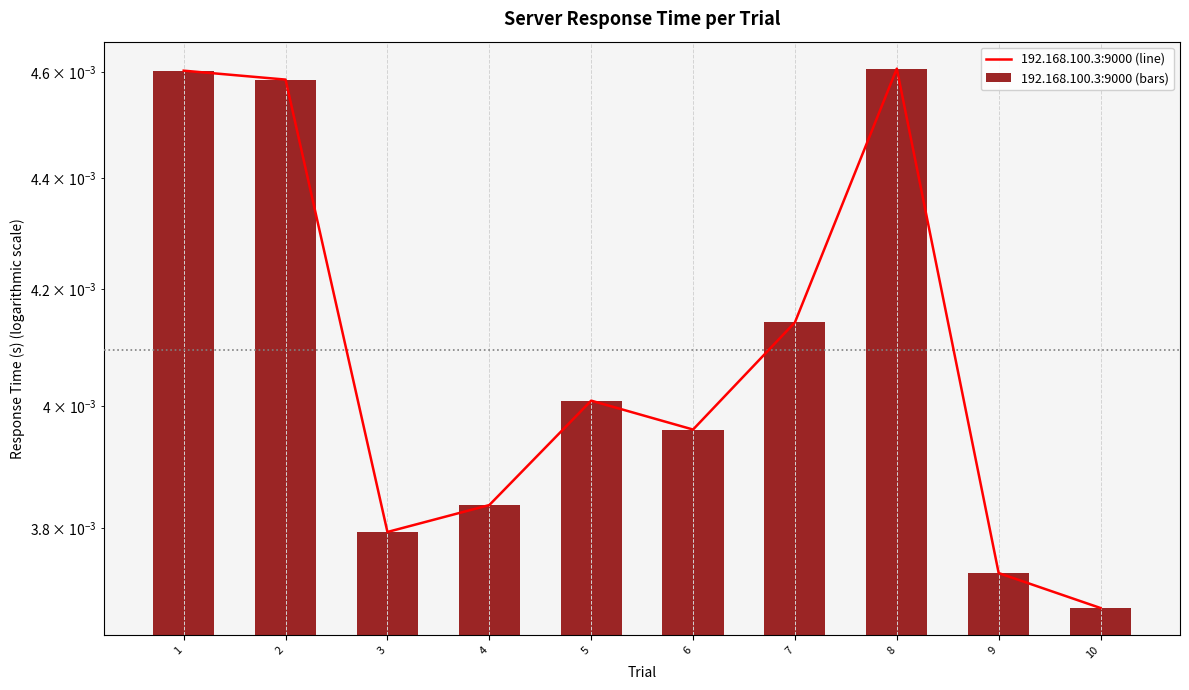

Which has a higher value, 10 or 8?

8